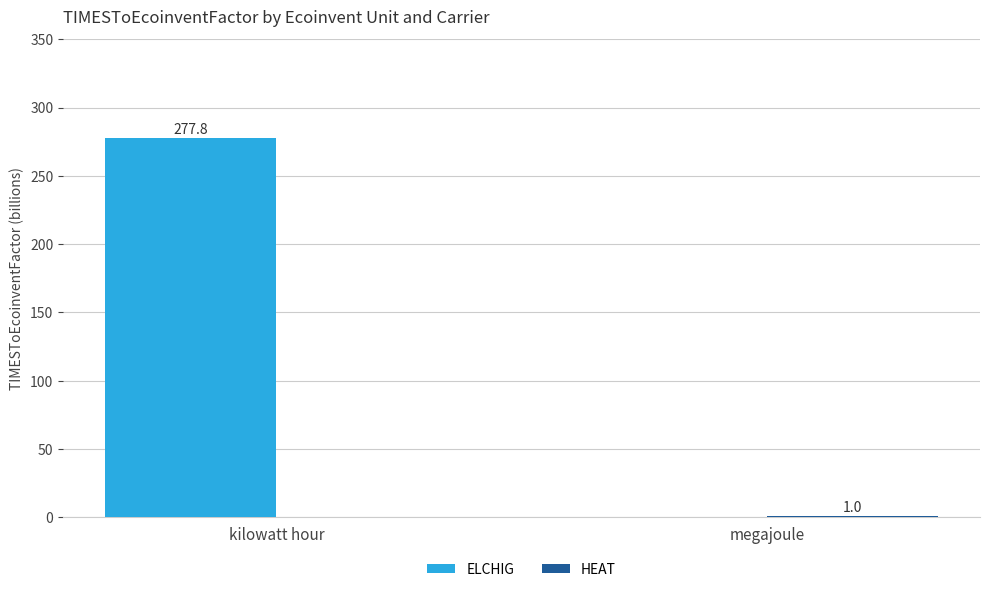

At which label is ELCHIG closest to 138?

megajoule